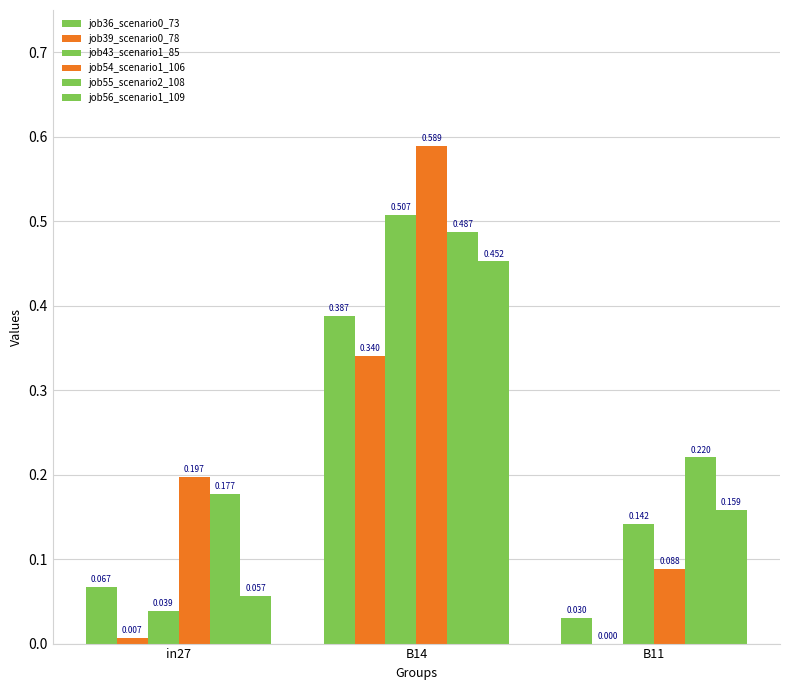

The job43_scenario1_85 series shows 0.5 at B14. True or false?

True